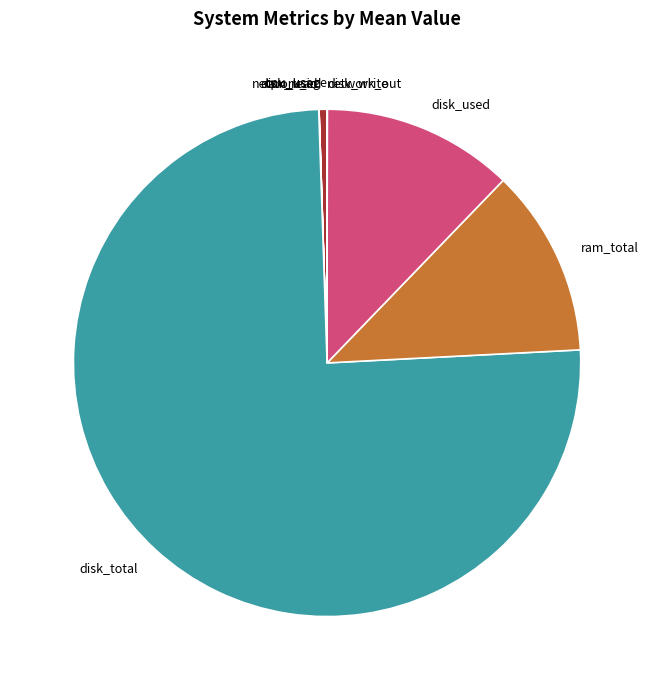

Does any single category account for the majority?

Yes